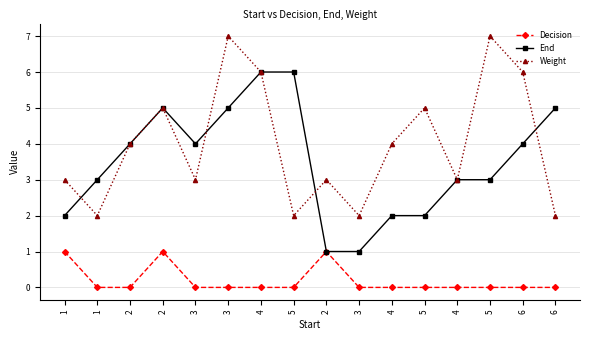

How many values in the End series are below 4?

8